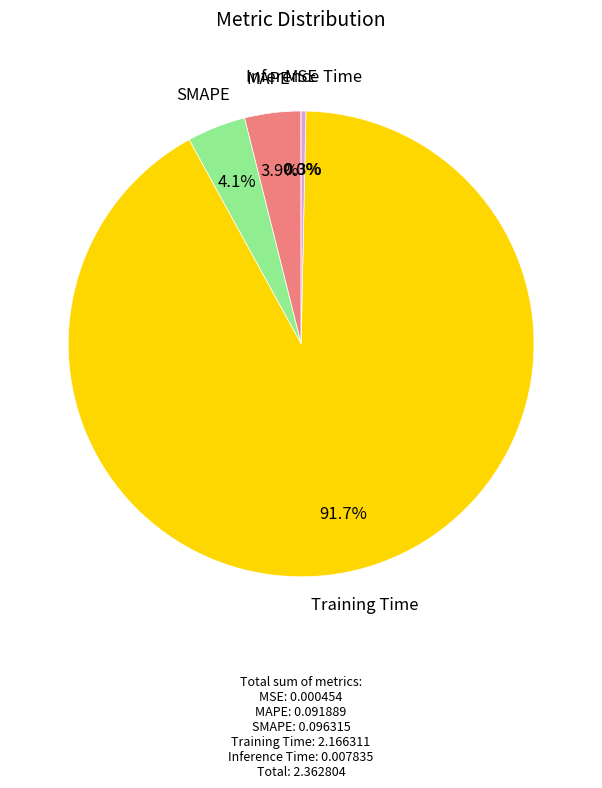

To the nearest percent, what percentage of the pie is SMAPE?

4%